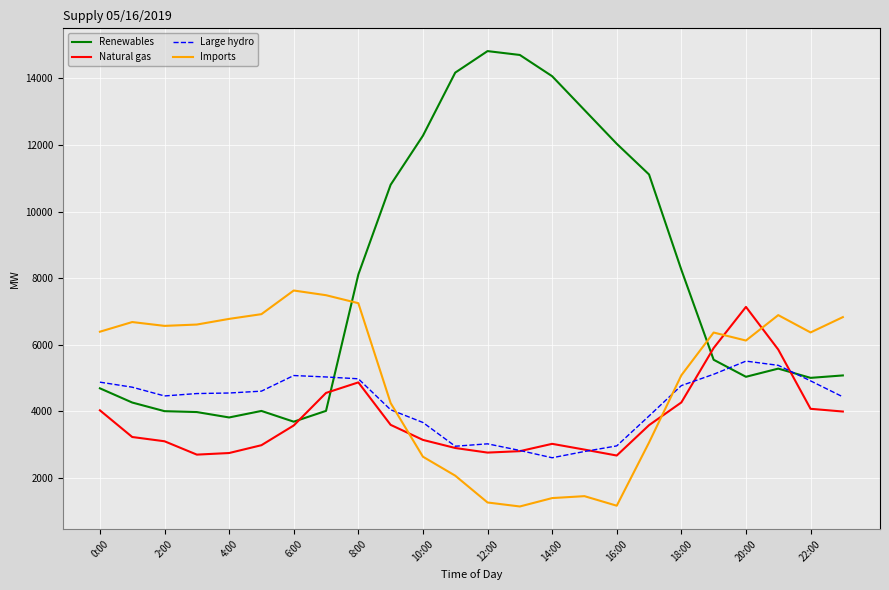

What is the maximum value shown in the chart?

14822